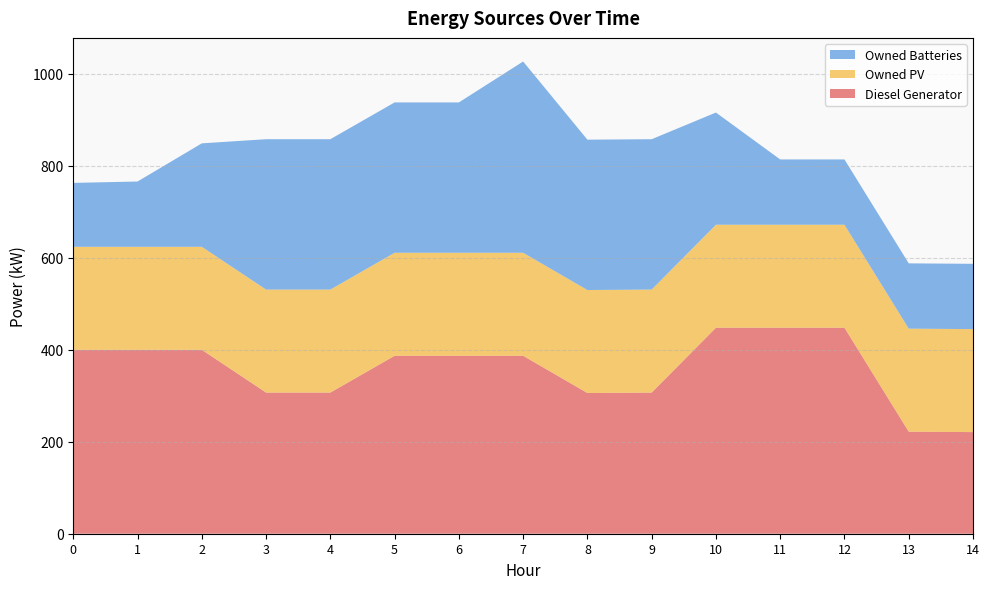

Reading right to left, extract all data points from this chart.

Diesel Generator: 221	222	448	448	448	307	306	387	387	387	307	307	400	400	400
Owned PV: 224	224	224	224	224	224	224	224	224	224	224	224	224	224	224
Owned Batteries: 142	142	142	142	244	327	327	416	327	327	327	327	225	142	139